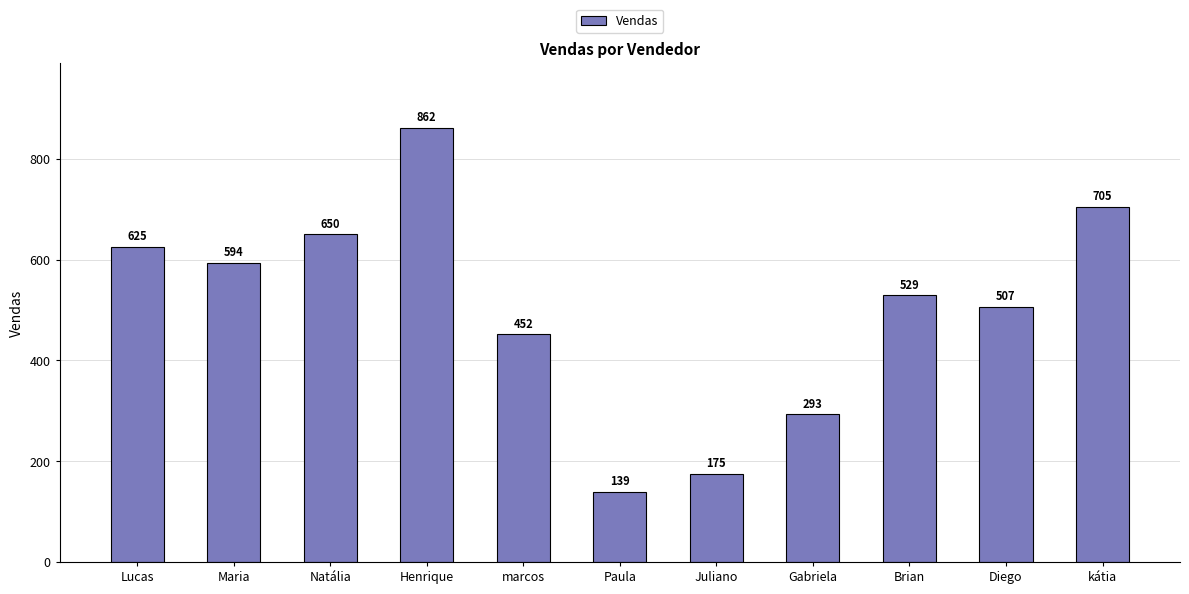

What is the label of the 10th bar from the right?

Maria